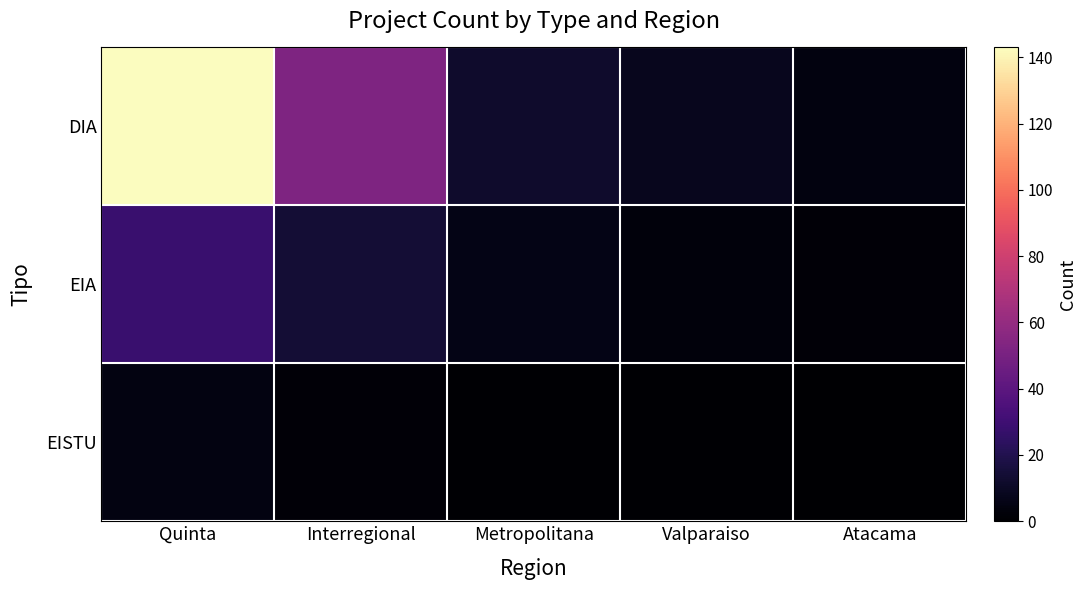

Which series changed the most between Interregional and Valparaiso?

DIA